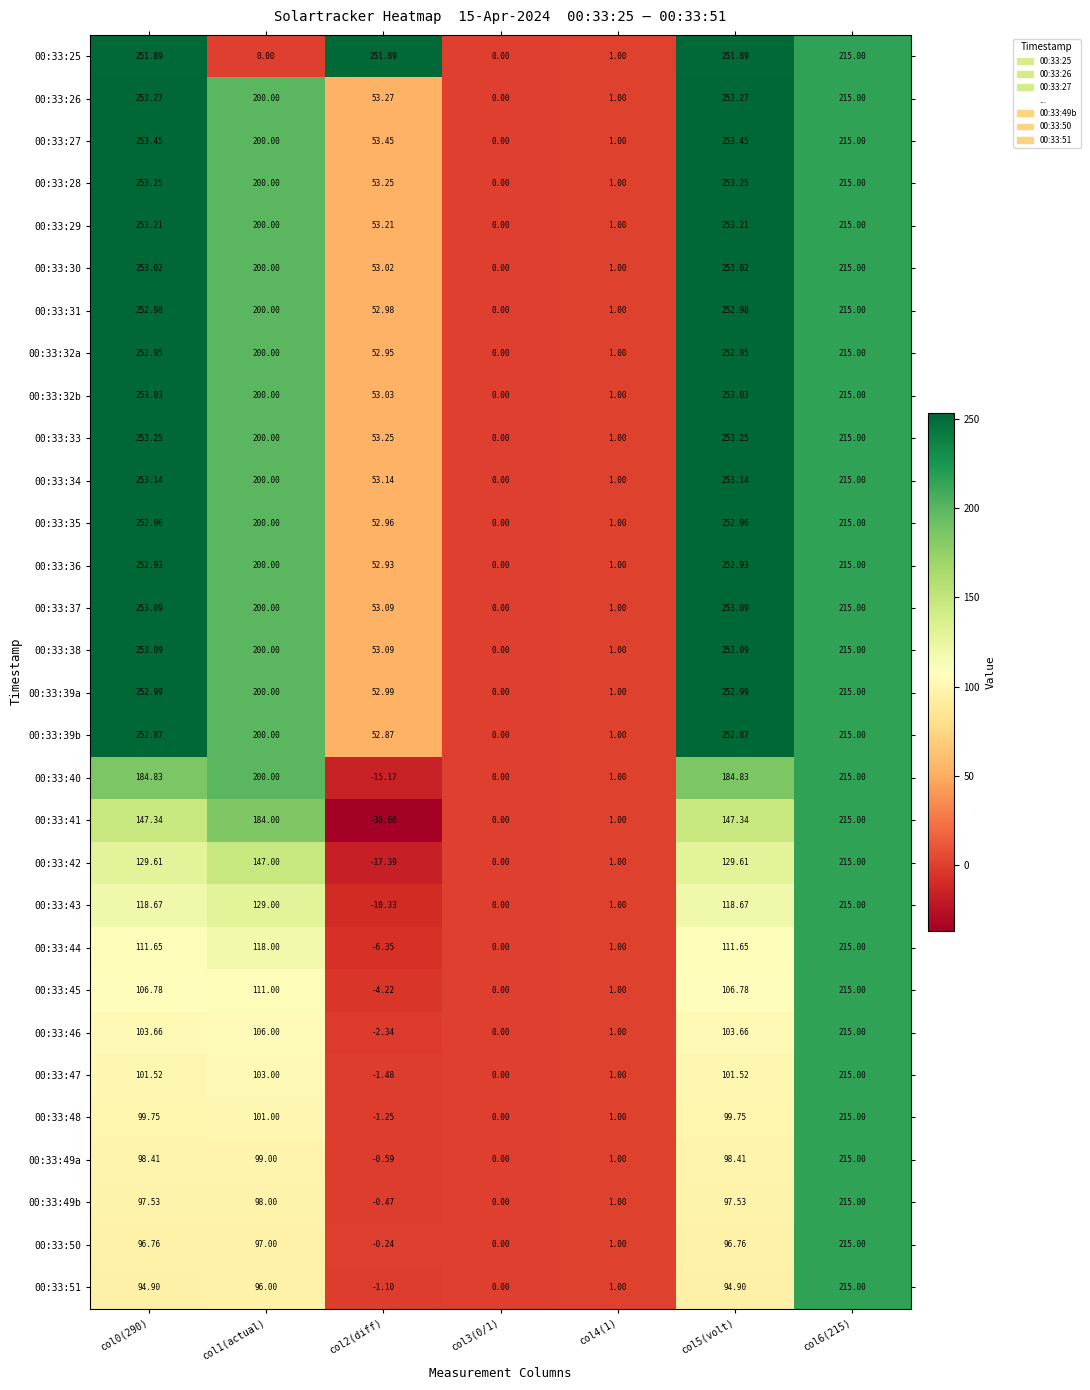

Is the value of 00:33:39b at col1(actual) greater than the value of 00:33:47 at col2(diff)?

Yes